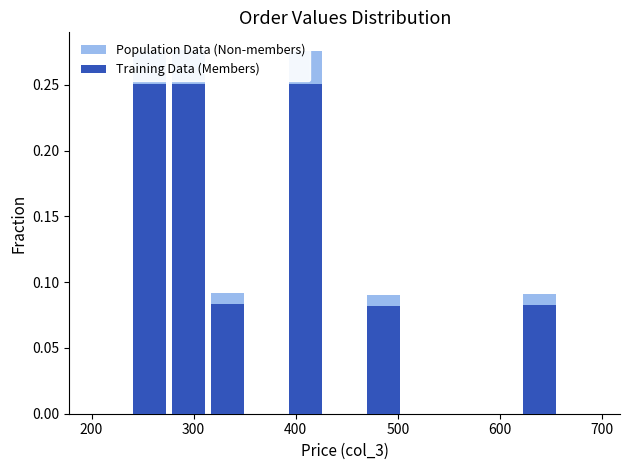

Rank the series by their maximum value, from highest to lowest.

Population Data (Non-members), Training Data (Members)